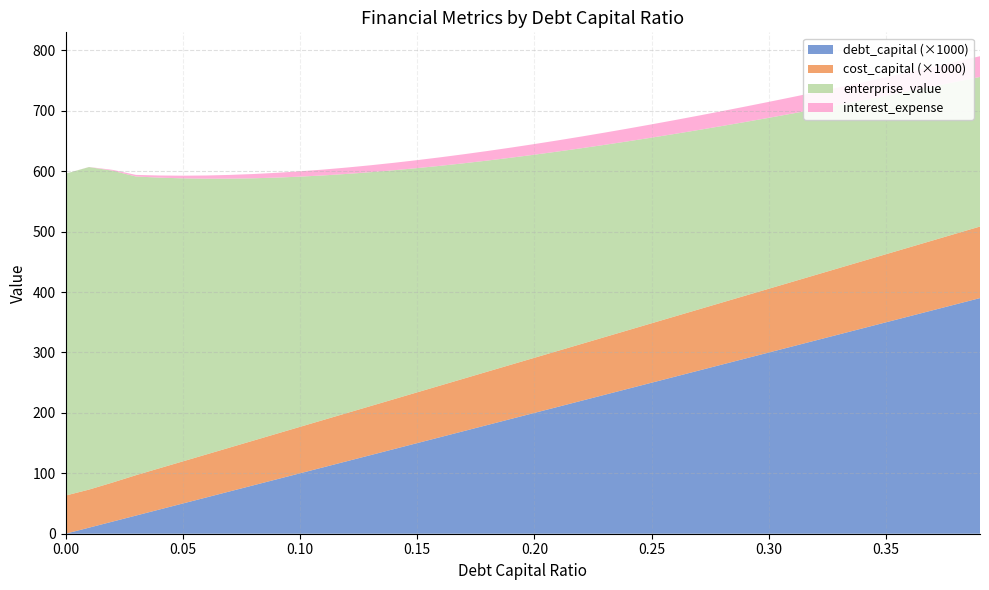

Reading left to right, what are all the values shown in this chart?

debt_capital: 0.0=0.0	0.01=0.0	0.02=0.0	0.03=0.0	0.04=0.0	0.05=0.1	0.06=0.1	0.07=0.1	0.08=0.1	0.09=0.1	0.1=0.1	0.11=0.1	0.12=0.1	0.13=0.1	0.14=0.1	0.15=0.1	0.16=0.2	0.17=0.2	0.18=0.2	0.19=0.2	0.2=0.2	0.21=0.2	0.22=0.2	0.23=0.2	0.24=0.2	0.25=0.2	0.26=0.3	0.27=0.3	0.28=0.3	0.29=0.3	0.3=0.3	0.31=0.3	0.32=0.3	0.33=0.3	0.34=0.3	0.35=0.3	0.36=0.4	0.37=0.4	0.38=0.4	0.39=0.4
cost_capital: 0.0=0.1	0.01=0.1	0.02=0.1	0.03=0.1	0.04=0.1	0.05=0.1	0.06=0.1	0.07=0.1	0.08=0.1	0.09=0.1	0.1=0.1	0.11=0.1	0.12=0.1	0.13=0.1	0.14=0.1	0.15=0.1	0.16=0.1	0.17=0.1	0.18=0.1	0.19=0.1	0.2=0.1	0.21=0.1	0.22=0.1	0.23=0.1	0.24=0.1	0.25=0.1	0.26=0.1	0.27=0.1	0.28=0.1	0.29=0.1	0.3=0.1	0.31=0.1	0.32=0.1	0.33=0.1	0.34=0.1	0.35=0.1	0.36=0.1	0.37=0.1	0.38=0.1	0.39=0.1
enterprise_value: 0.0=532.7	0.01=533.8	0.02=516.3	0.03=494.4	0.04=481.1	0.05=468.5	0.06=456.5	0.07=445.1	0.08=434.3	0.09=424.0	0.1=414.1	0.11=404.7	0.12=395.8	0.13=387.2	0.14=379.0	0.15=371.1	0.16=363.5	0.17=356.3	0.18=349.3	0.19=342.6	0.2=336.1	0.21=329.9	0.22=323.9	0.23=318.2	0.24=312.6	0.25=307.2	0.26=302.0	0.27=297.0	0.28=292.1	0.29=287.4	0.3=282.9	0.31=278.5	0.32=274.2	0.33=270.0	0.34=266.0	0.35=262.1	0.36=258.3	0.37=254.6	0.38=251.1	0.39=247.6
interest_expense: 0.0=0.0	0.01=0.2	0.02=1.4	0.03=2.6	0.04=3.5	0.05=4.4	0.06=5.3	0.07=6.2	0.08=7.0	0.09=7.9	0.1=8.8	0.11=9.7	0.12=10.6	0.13=11.4	0.14=12.3	0.15=13.2	0.16=14.1	0.17=15.0	0.18=15.8	0.19=16.7	0.2=17.6	0.21=18.5	0.22=19.4	0.23=20.2	0.24=21.1	0.25=22.0	0.26=22.9	0.27=23.8	0.28=24.6	0.29=25.5	0.3=26.4	0.31=27.3	0.32=28.2	0.33=29.0	0.34=29.9	0.35=30.8	0.36=31.7	0.37=32.6	0.38=33.4	0.39=34.3